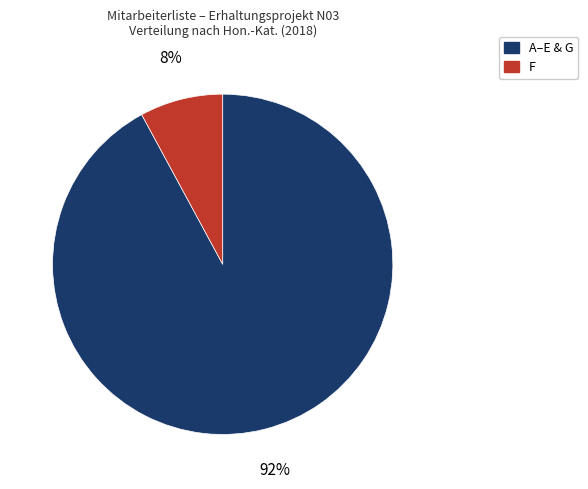

How many segments does this pie chart have?

2